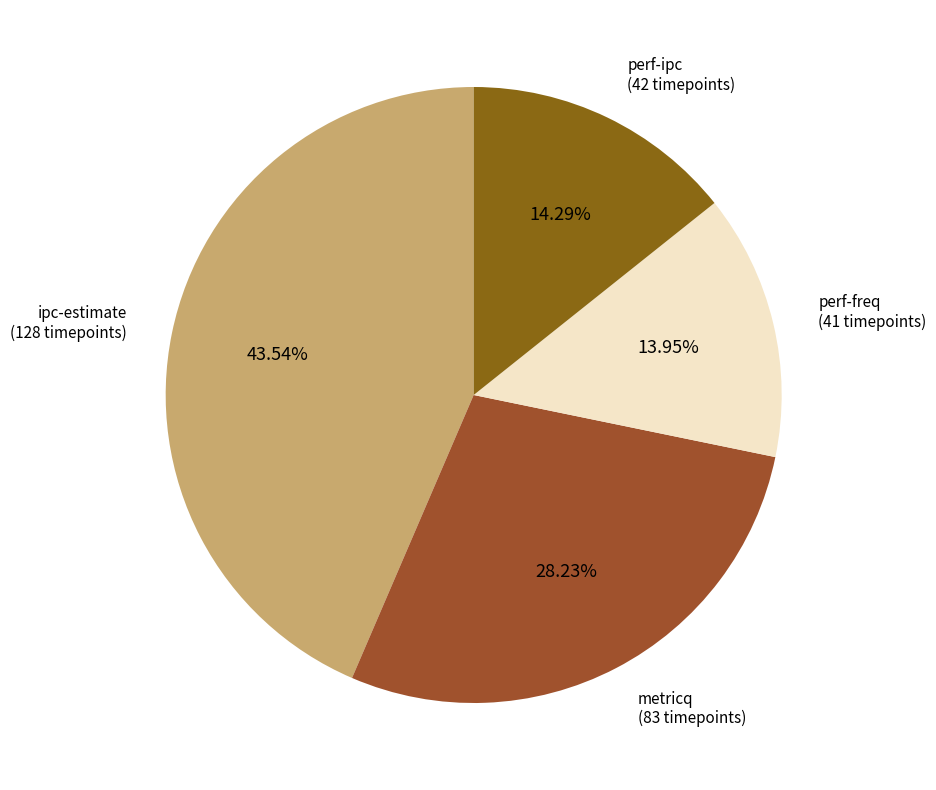

Is the sum of perf-ipc and metricq greater than half?

No